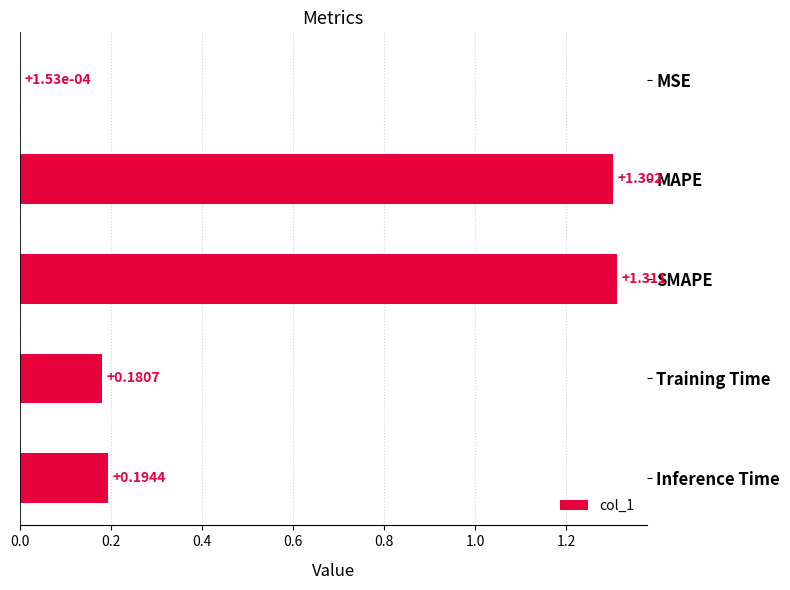

Between MAPE and Training Time, which is larger?

MAPE